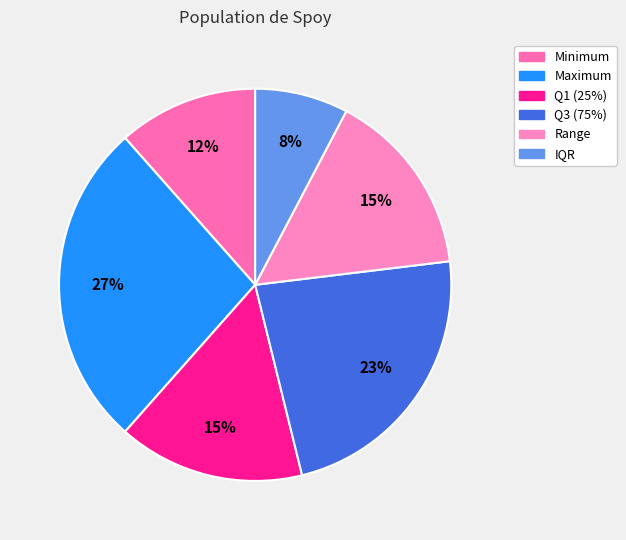

Does Range represent more than half of the total?

No